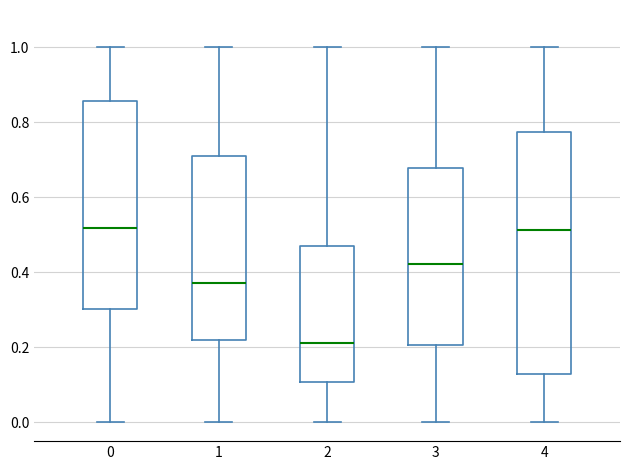

Reading left to right, read every box against the y-axis: the position of its median line, the range the box covers, and the ends of its whiskers. The values are not printed on the chart, so give them approximately, as read against the axis.

0: median 0.52, box 0.30 to 0.86, whiskers 0.00 to 1.00
1: median 0.38, box 0.22 to 0.70, whiskers 0.00 to 1.00
2: median 0.22, box 0.10 to 0.46, whiskers 0.00 to 1.00
3: median 0.42, box 0.20 to 0.68, whiskers 0.00 to 1.00
4: median 0.52, box 0.12 to 0.78, whiskers 0.00 to 1.00